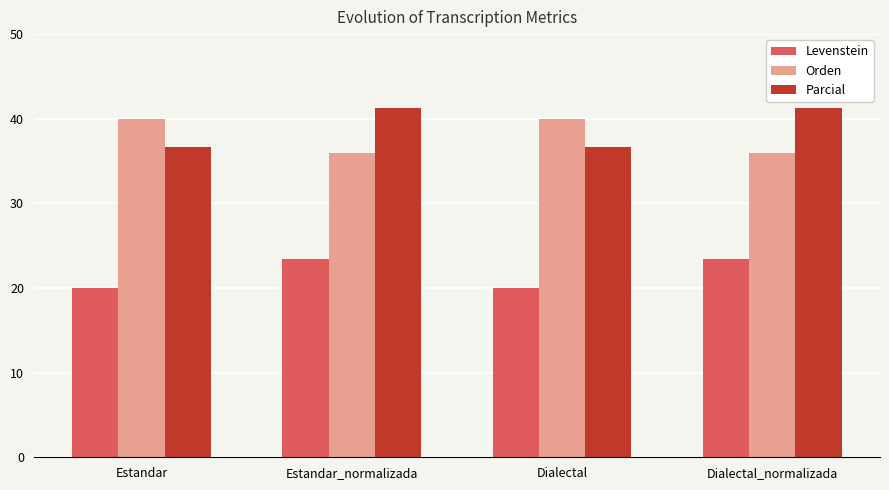

What is the maximum value for Orden?

40.0